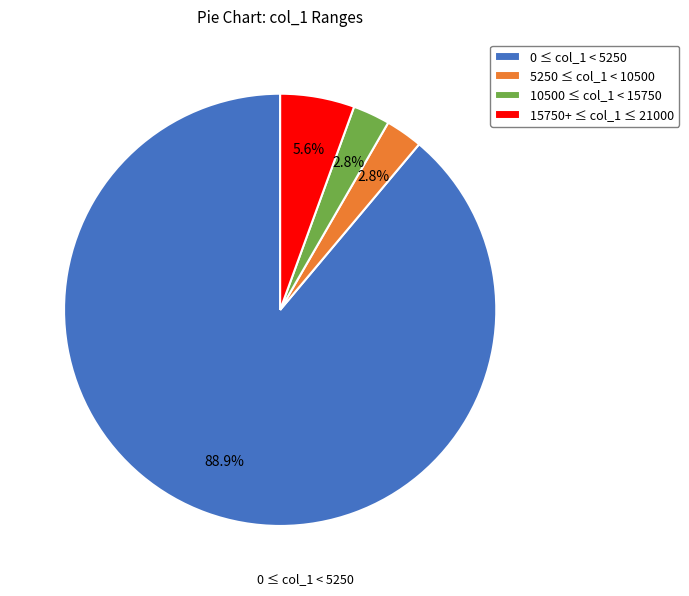

How many slices are in this pie chart?

4